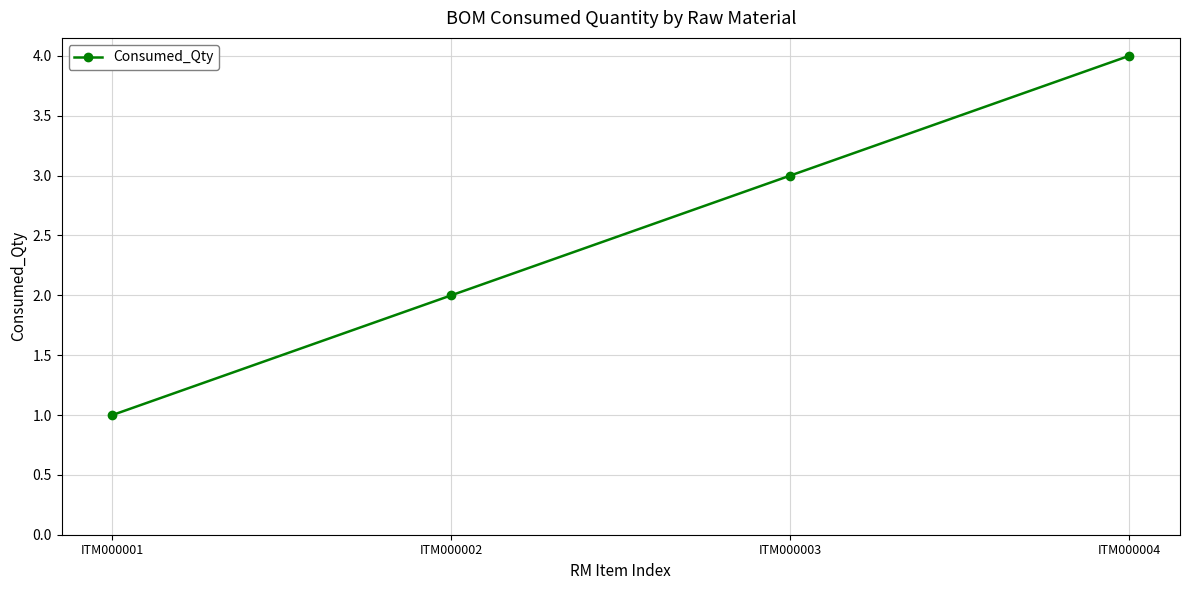

What is the difference between the values at ITM000002 and ITM000004?

2